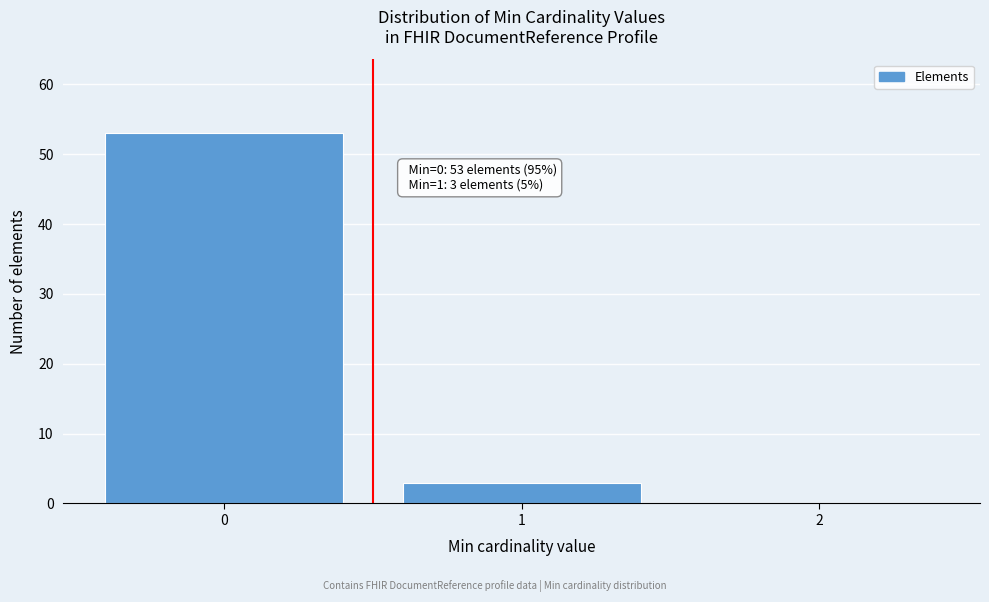

Reading left to right, list all the values displayed in this chart.

0=53	1=3	2=0